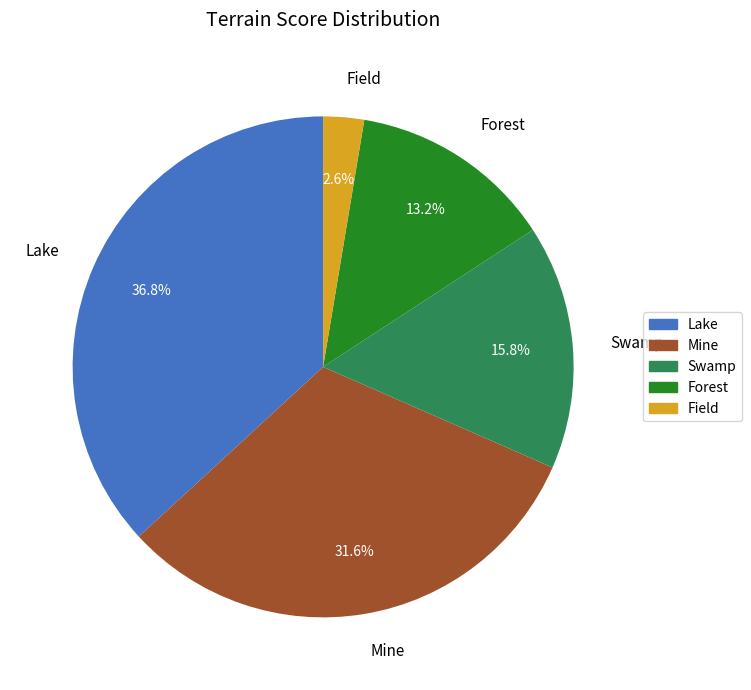

How much of the chart is everything except Field?

97.4%